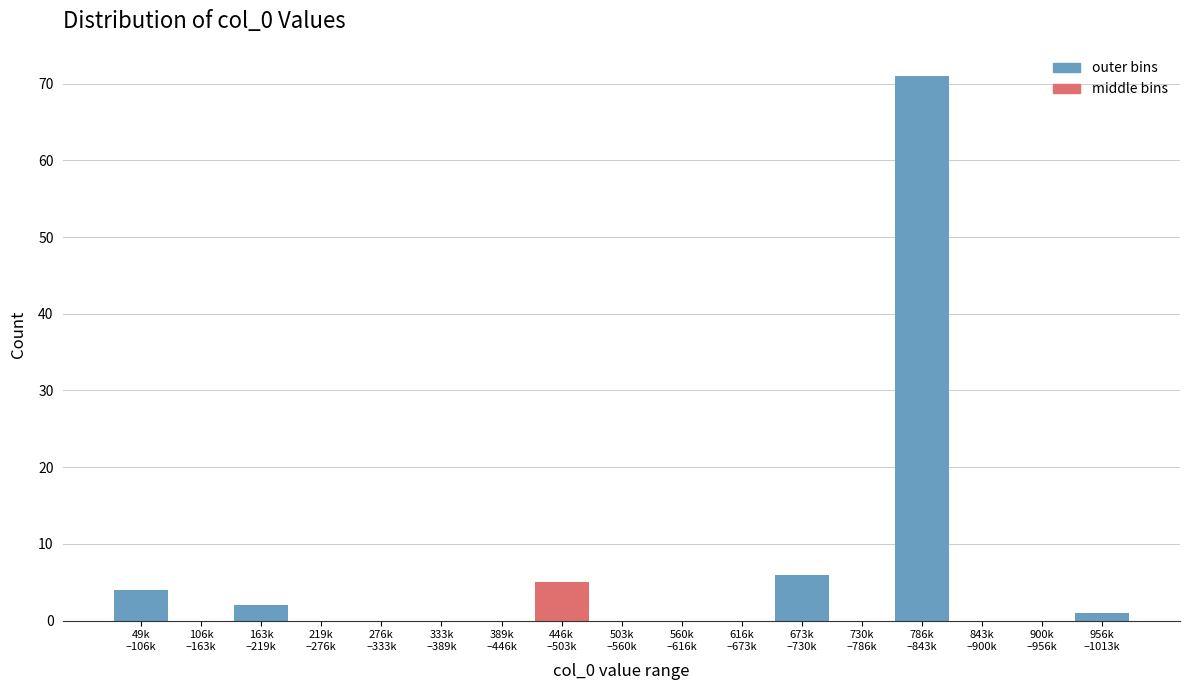

What is the sum of all values?

89